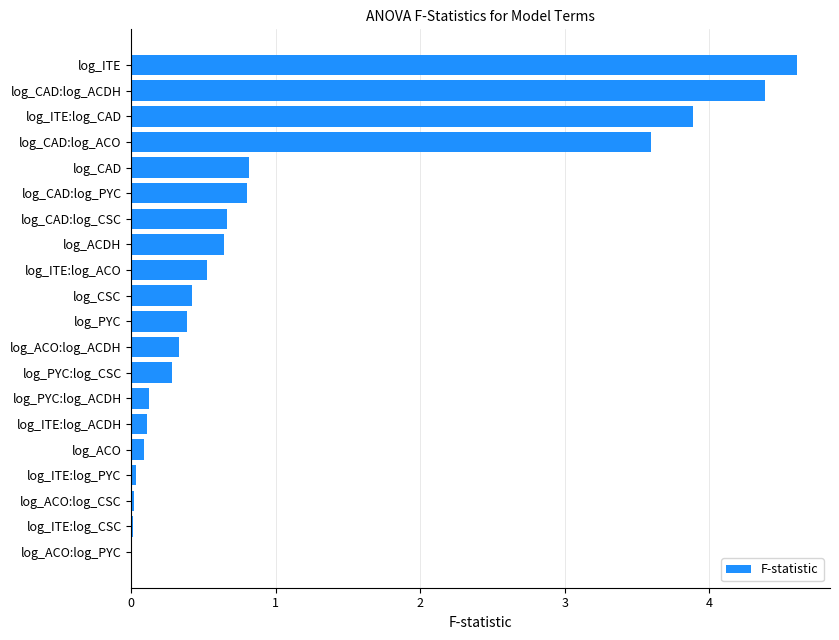

Between log_ITE:log_ACDH and log_CAD, which is larger?

log_CAD